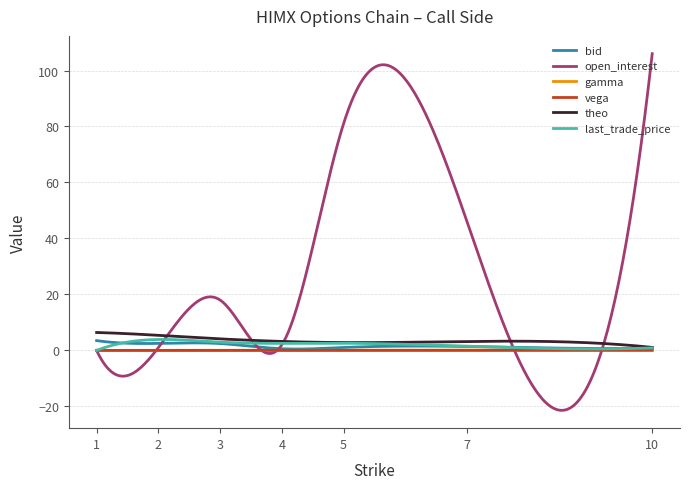

True or false: vega and gamma cross at least once.

False